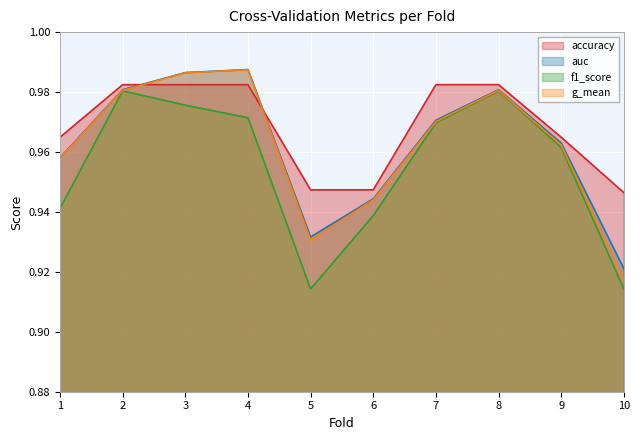

At 8, list the series in order from smallest to largest.

f1_score, g_mean, auc, accuracy